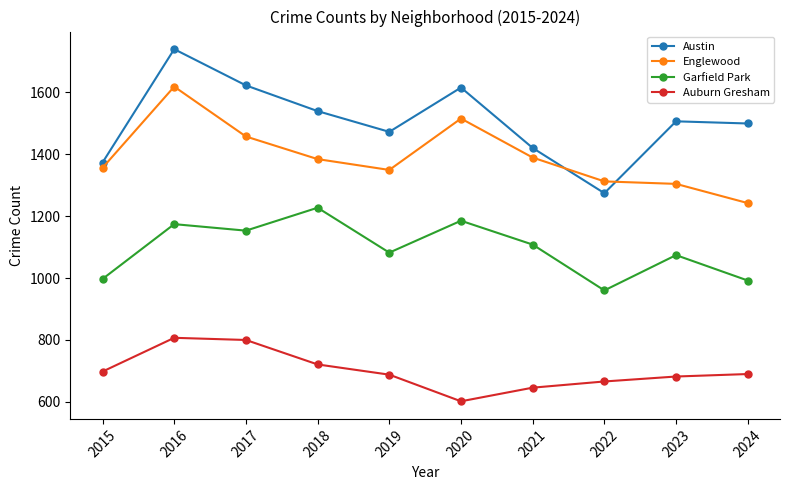

Does the chart have visible grid lines?

No